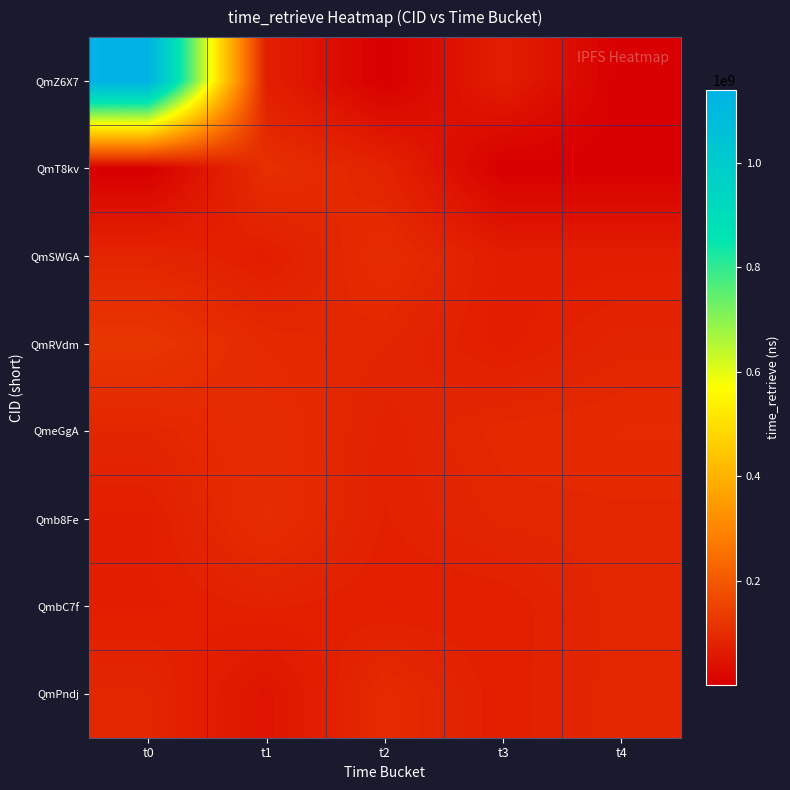

Which series has the largest range (max minus min)?

QmZ6X7